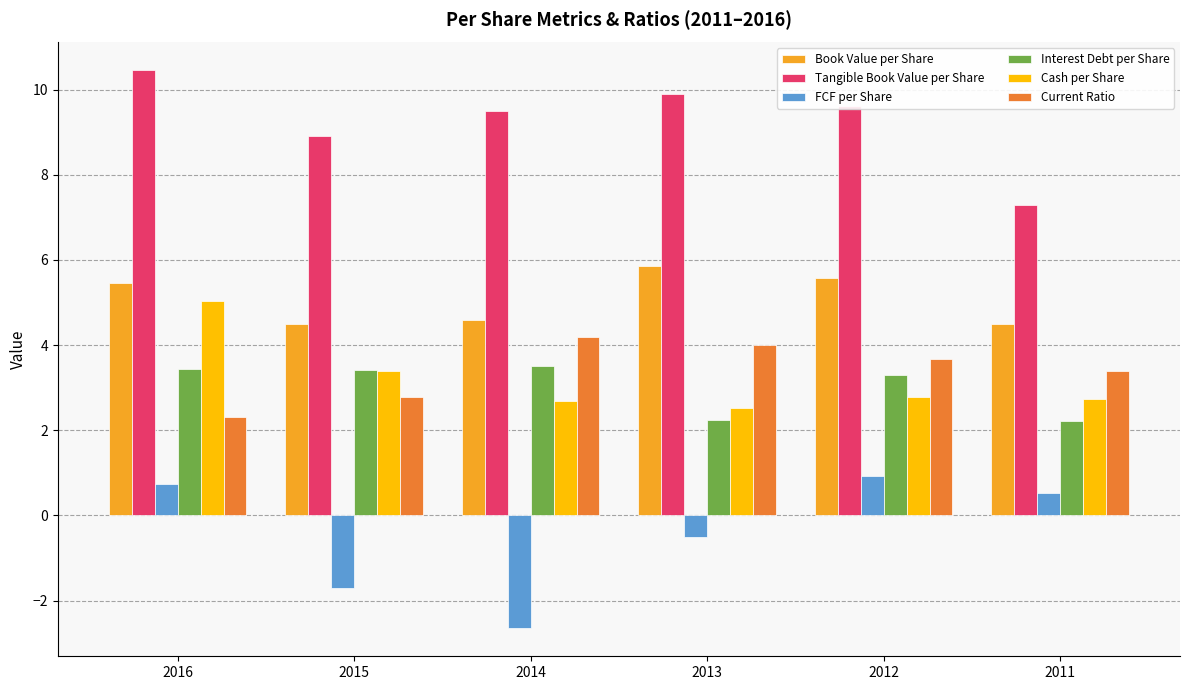

Which category has the highest value in the Tangible Book Value per Share series?

2016